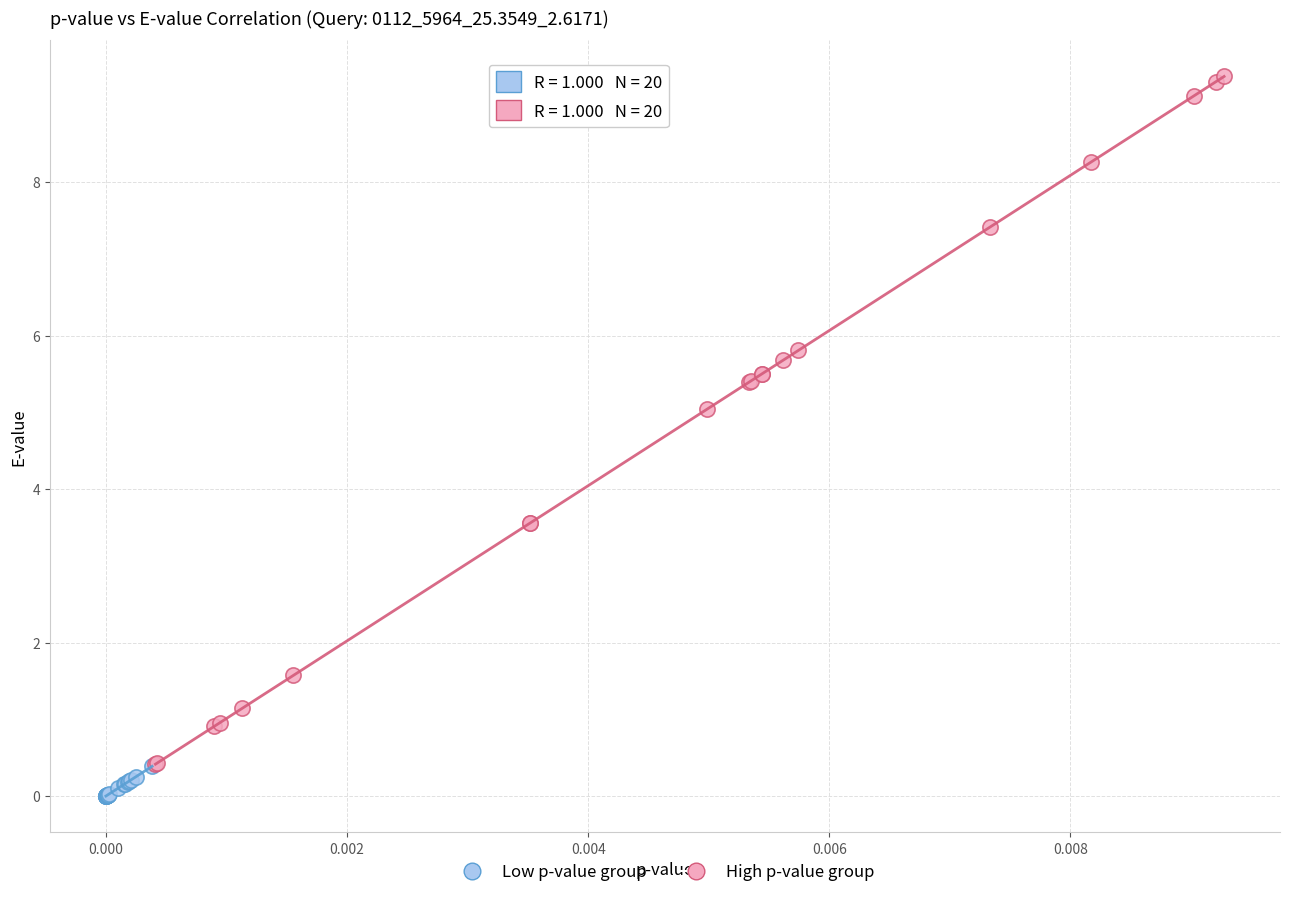

Which series has the largest Y range (max minus min)?

High p-value group